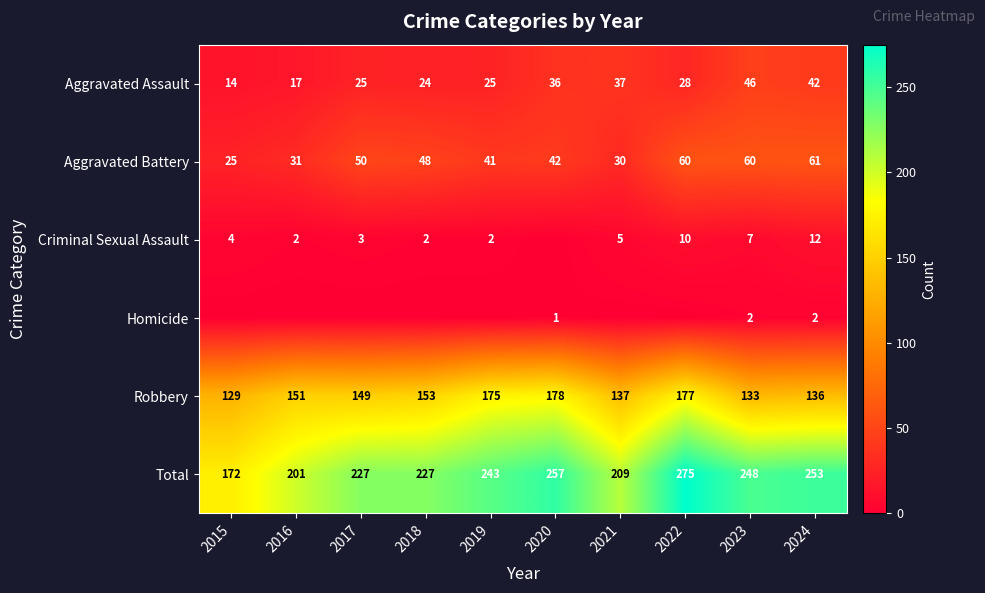

Rank the series at 2024 from highest to lowest value.

Total, Robbery, Aggravated Battery, Aggravated Assault, Criminal Sexual Assault, Homicide